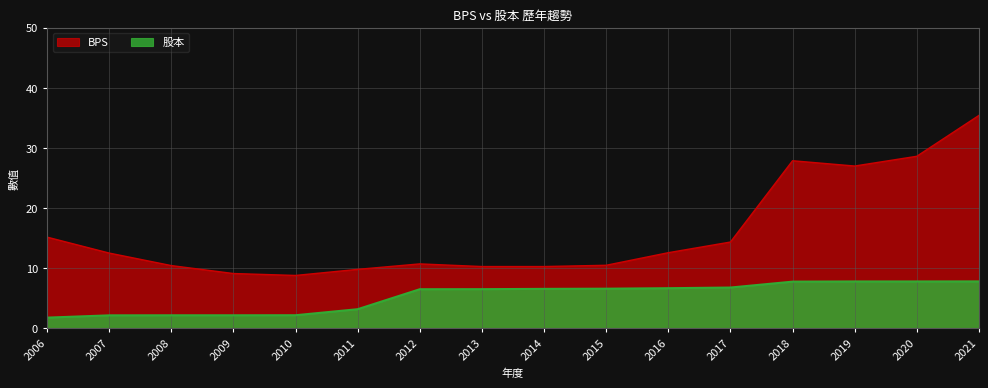

At which category is the sum across all series the highest?

2021